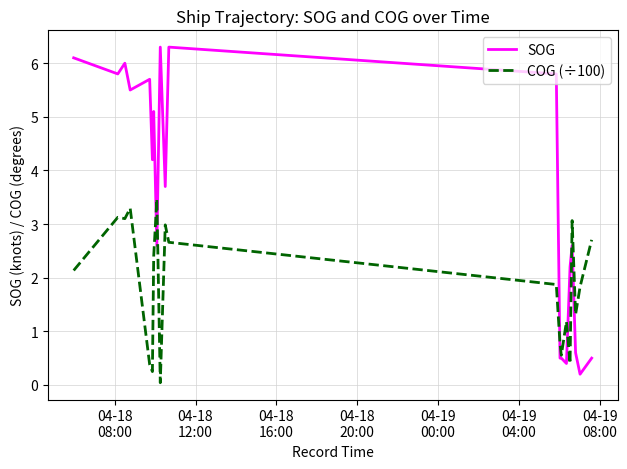

What is the greatest value displayed?

6.3